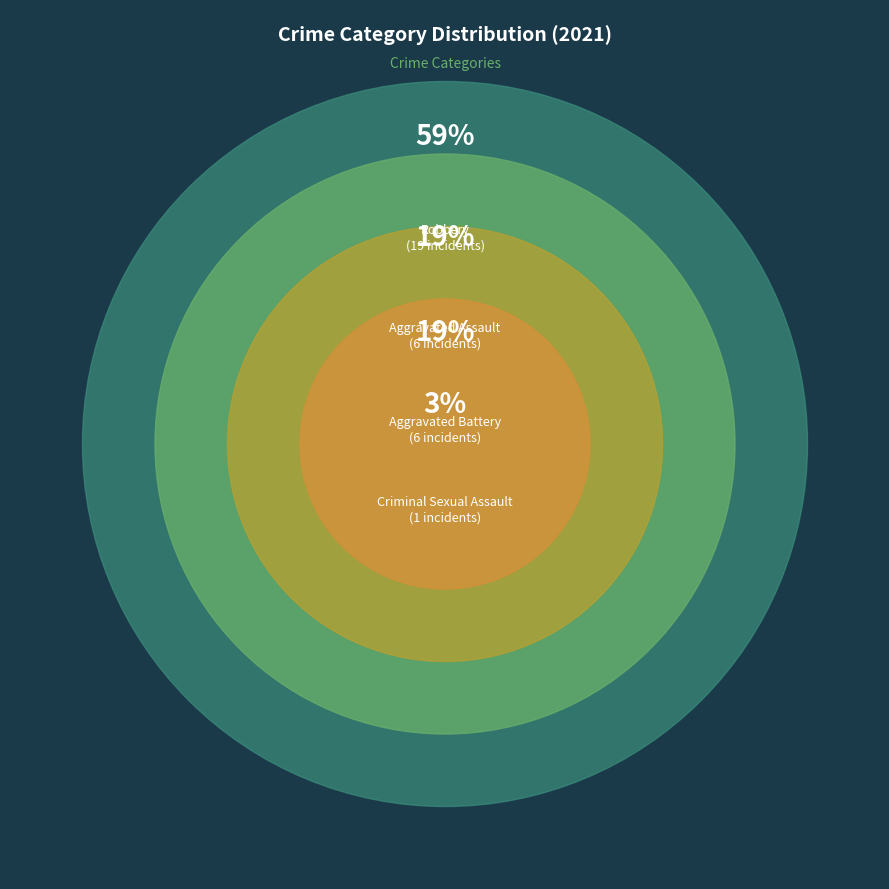

Does Criminal Sexual Assault account for over 50% of the chart?

No